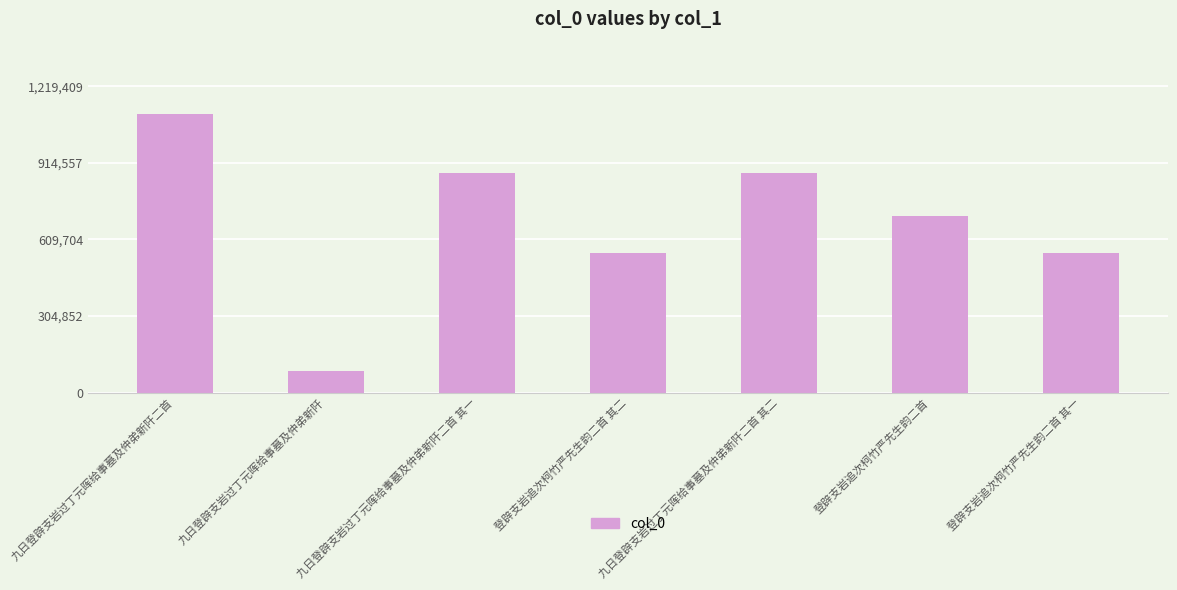

Which has a higher value, 登辟支岩追次柯竹严先生韵二首 or 九日登辟支岩过丁元晖给事墓及仲弟新阡二首 其一?

九日登辟支岩过丁元晖给事墓及仲弟新阡二首 其一